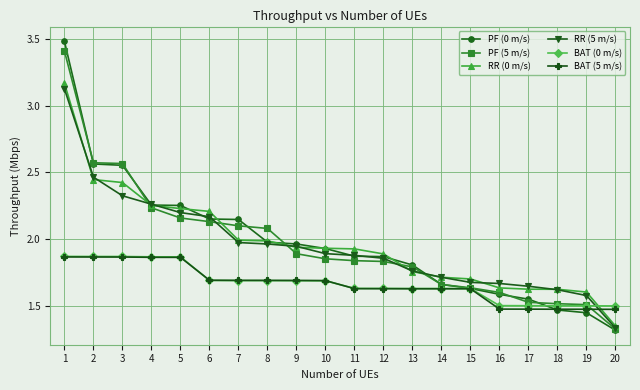

Is the value of RR (0 m/s) at 5 greater than the value of PF (0 m/s) at 2?

No